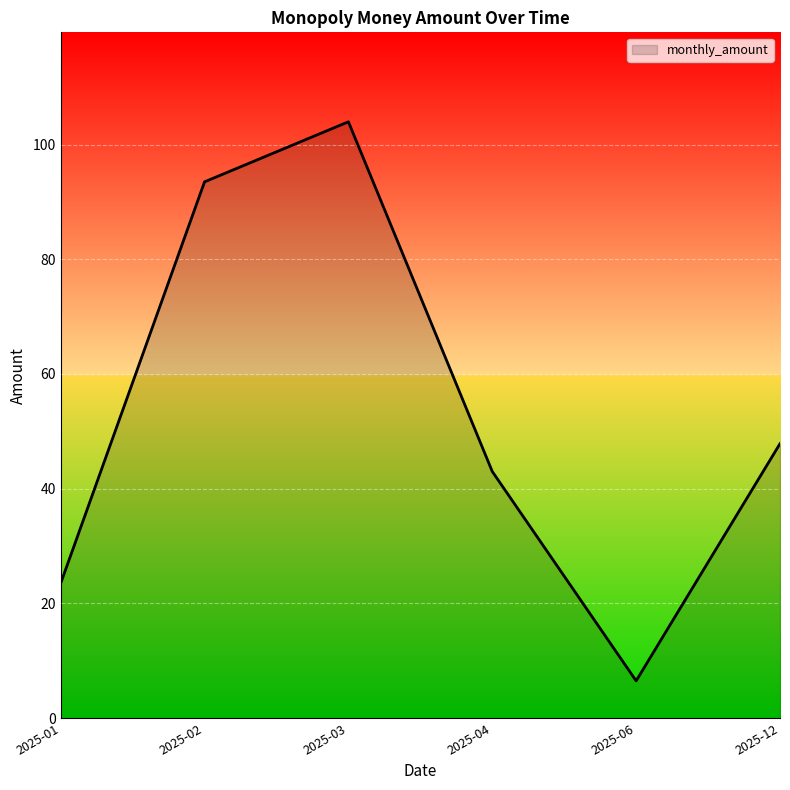

Reading left to right, extract all data points from this chart.

23.5	93.5	104.0	43.0	6.5	47.9